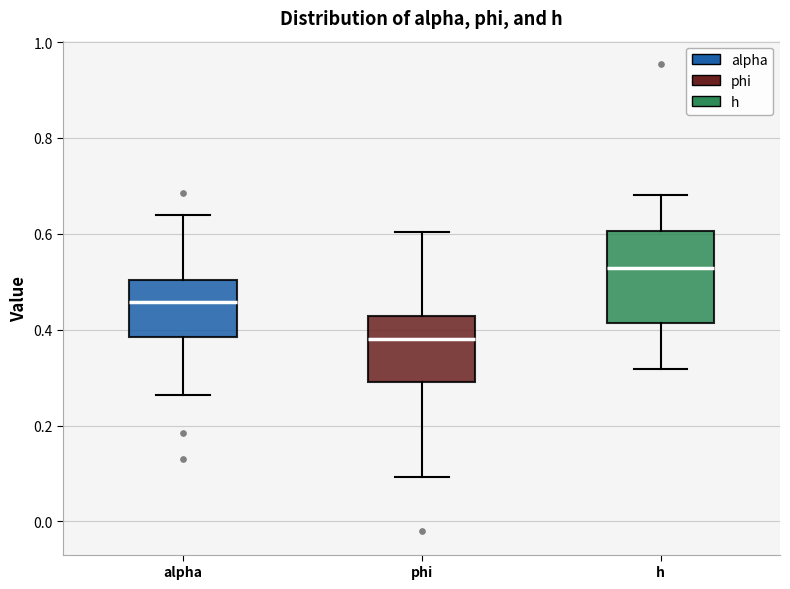

Which box's median line is the highest?

h